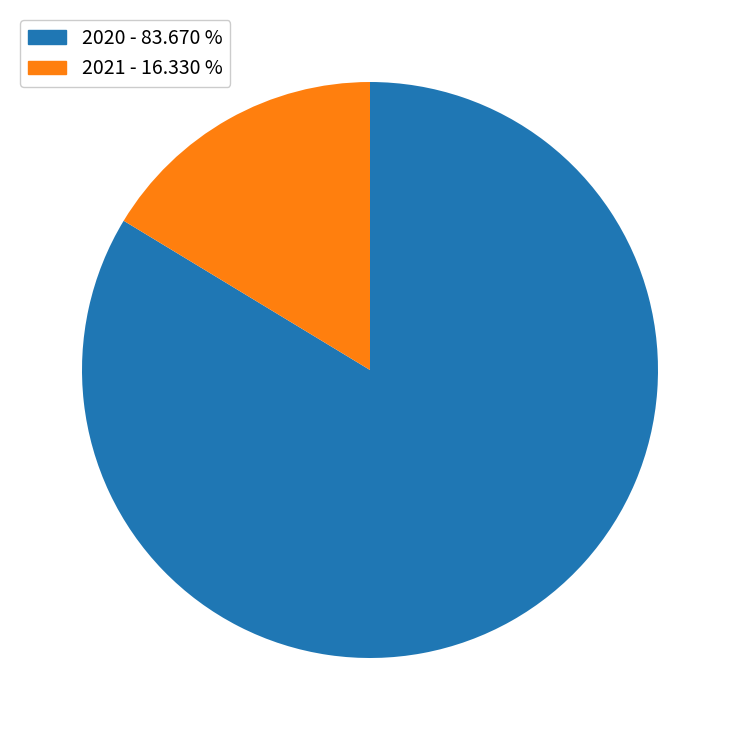

Is it true that 2021 is 16% of the pie?

True